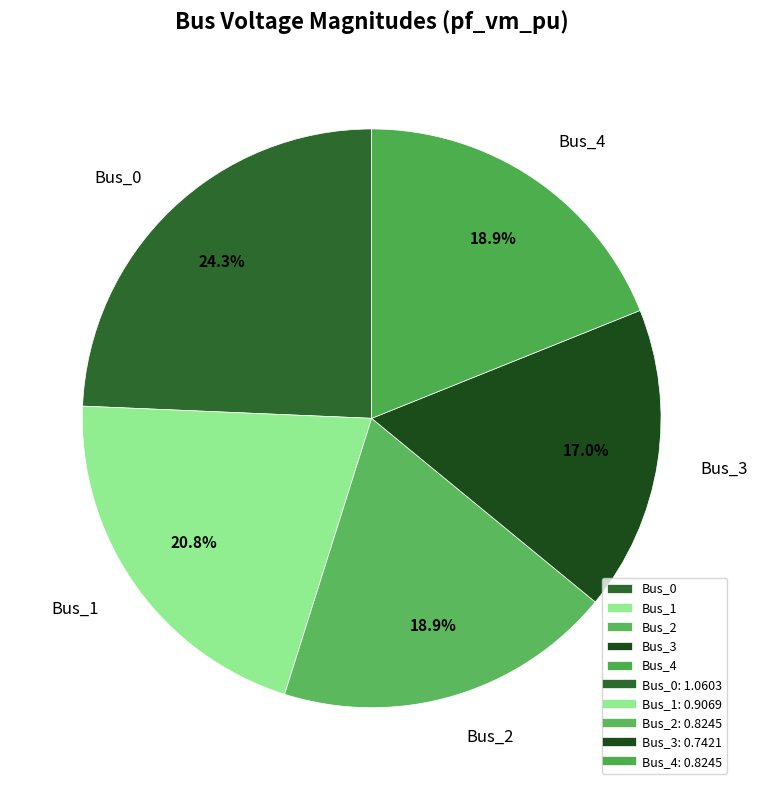

What is the largest slice in the pie chart?

Bus_0